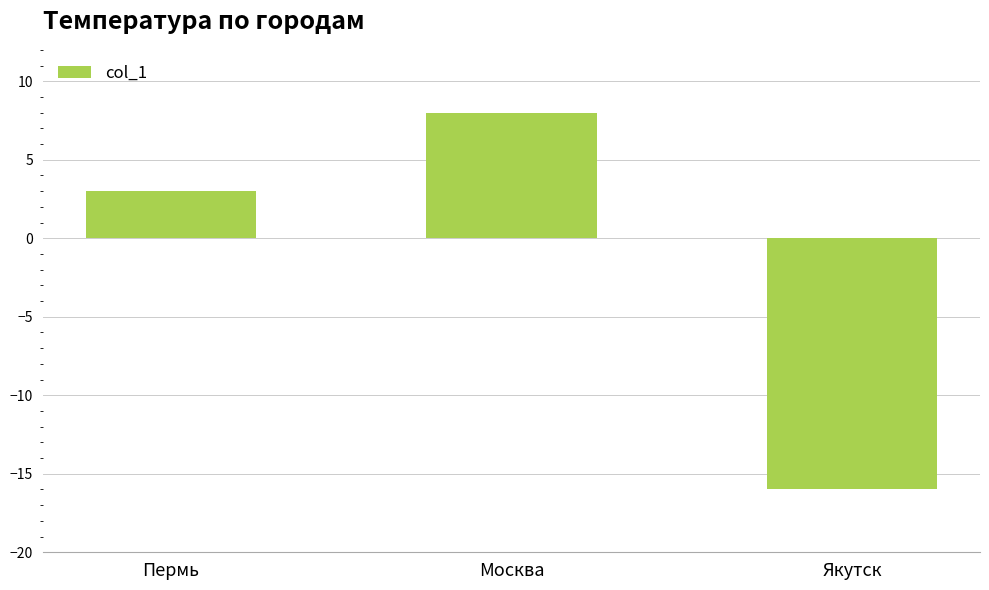

Which category has the highest value across all series?

Москва